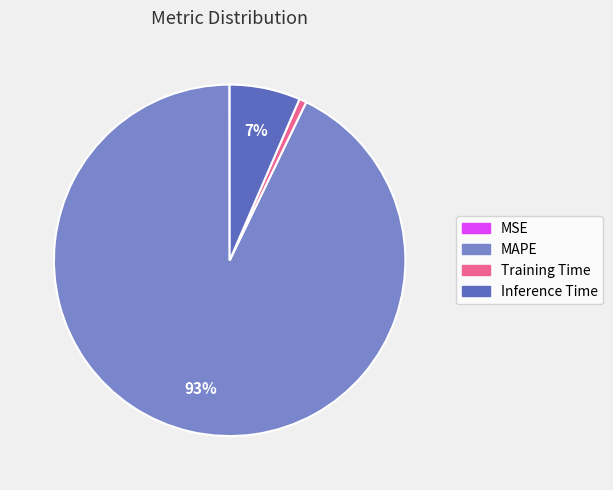

Is the sum of Training Time and MAPE greater than half?

Yes